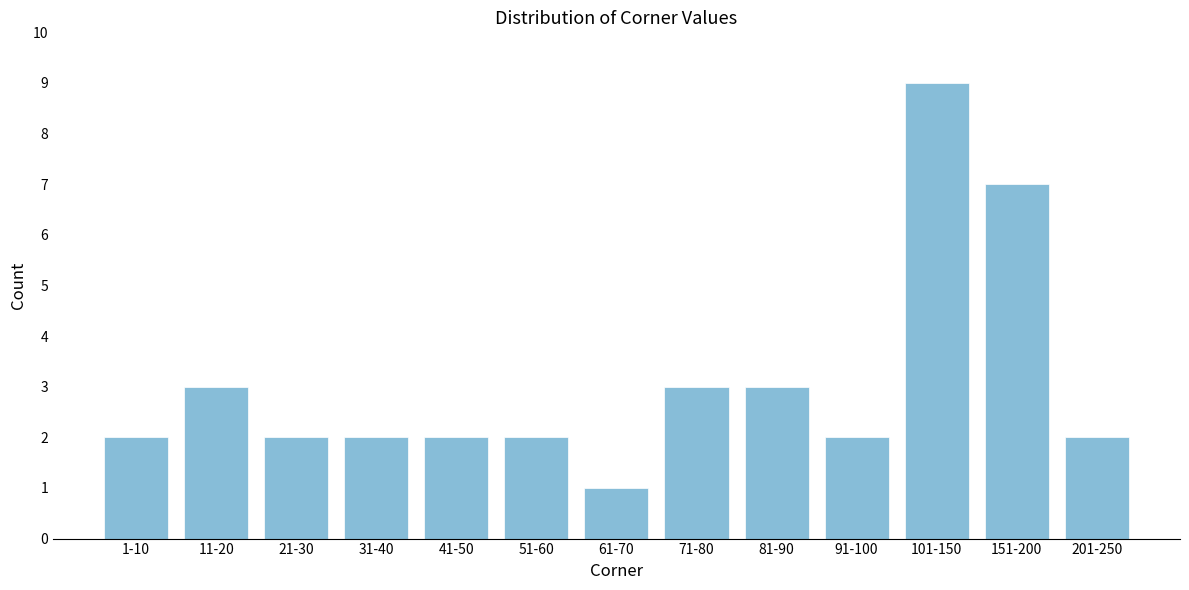

Reading left to right, what are all the values shown in this chart?

1-10=2	11-20=3	21-30=2	31-40=2	41-50=2	51-60=2	61-70=1	71-80=3	81-90=3	91-100=2	101-150=9	151-200=7	201-250=2